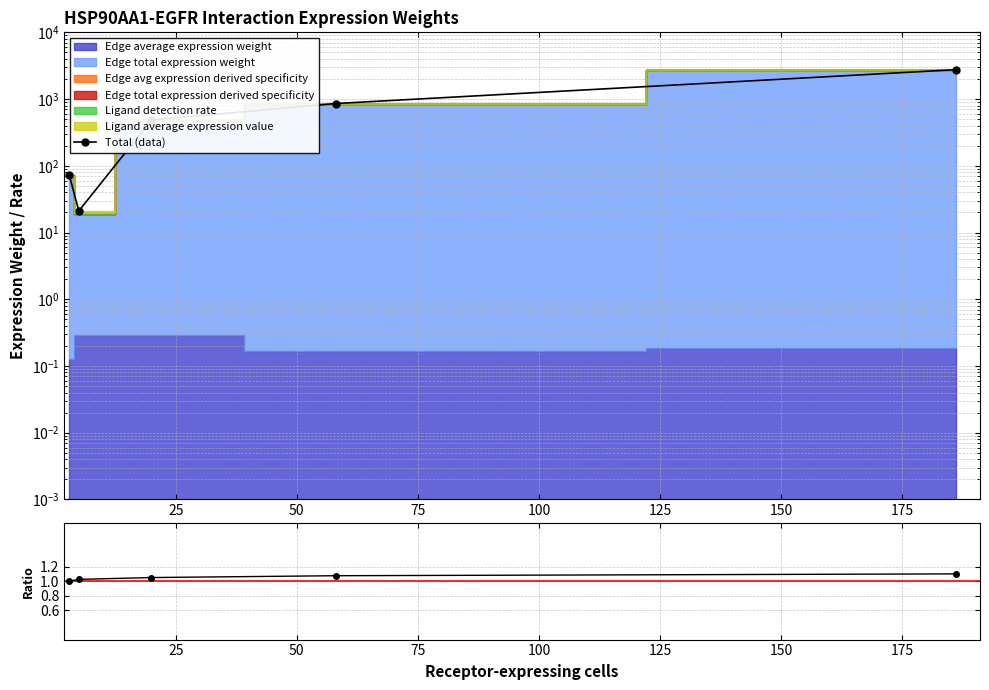

Reading left to right, extract all data points from this chart.

Total (data): 73.8	21.1	487.1	857.1	2756.7
Ratio: 1.0	1.0	1.1	1.1	1.1